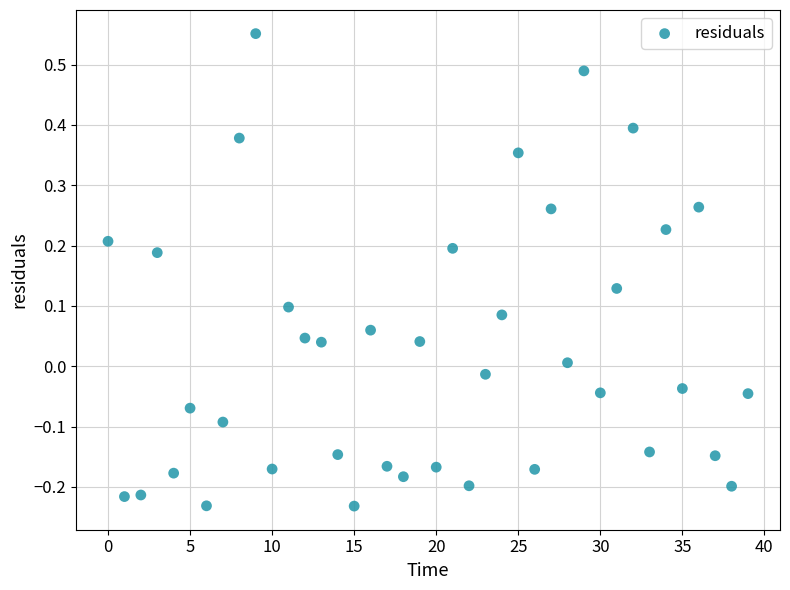

What is the range of Y values (max minus min)?

0.8